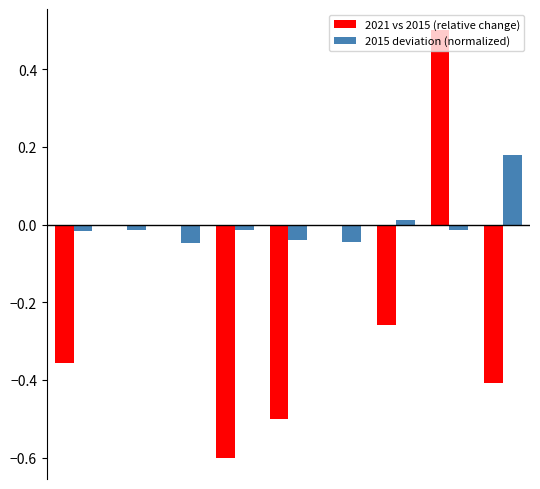

Which series has the largest total across all categories?

2015 deviation (normalized)